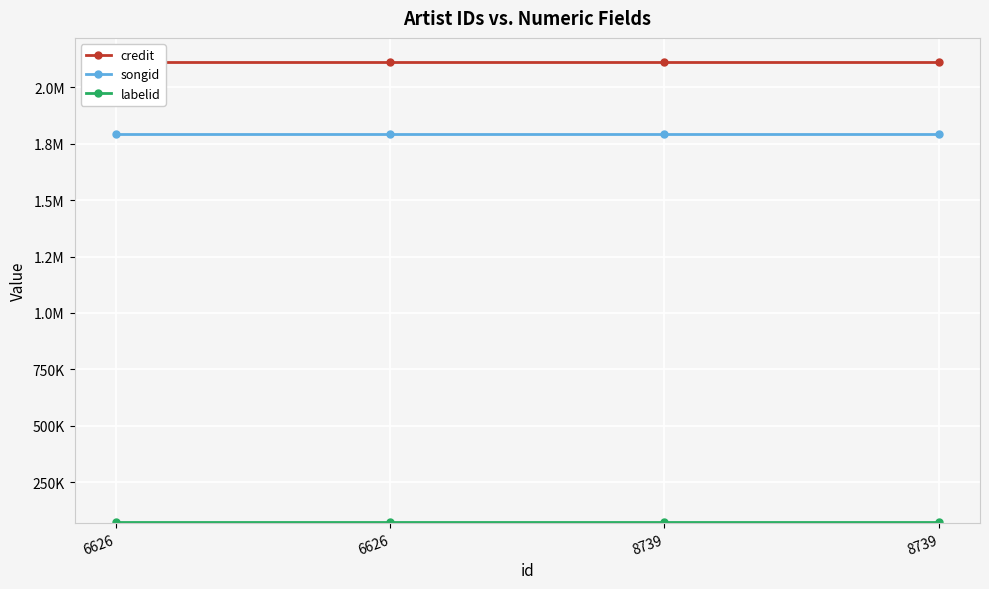

What is the greatest value displayed?

2114188